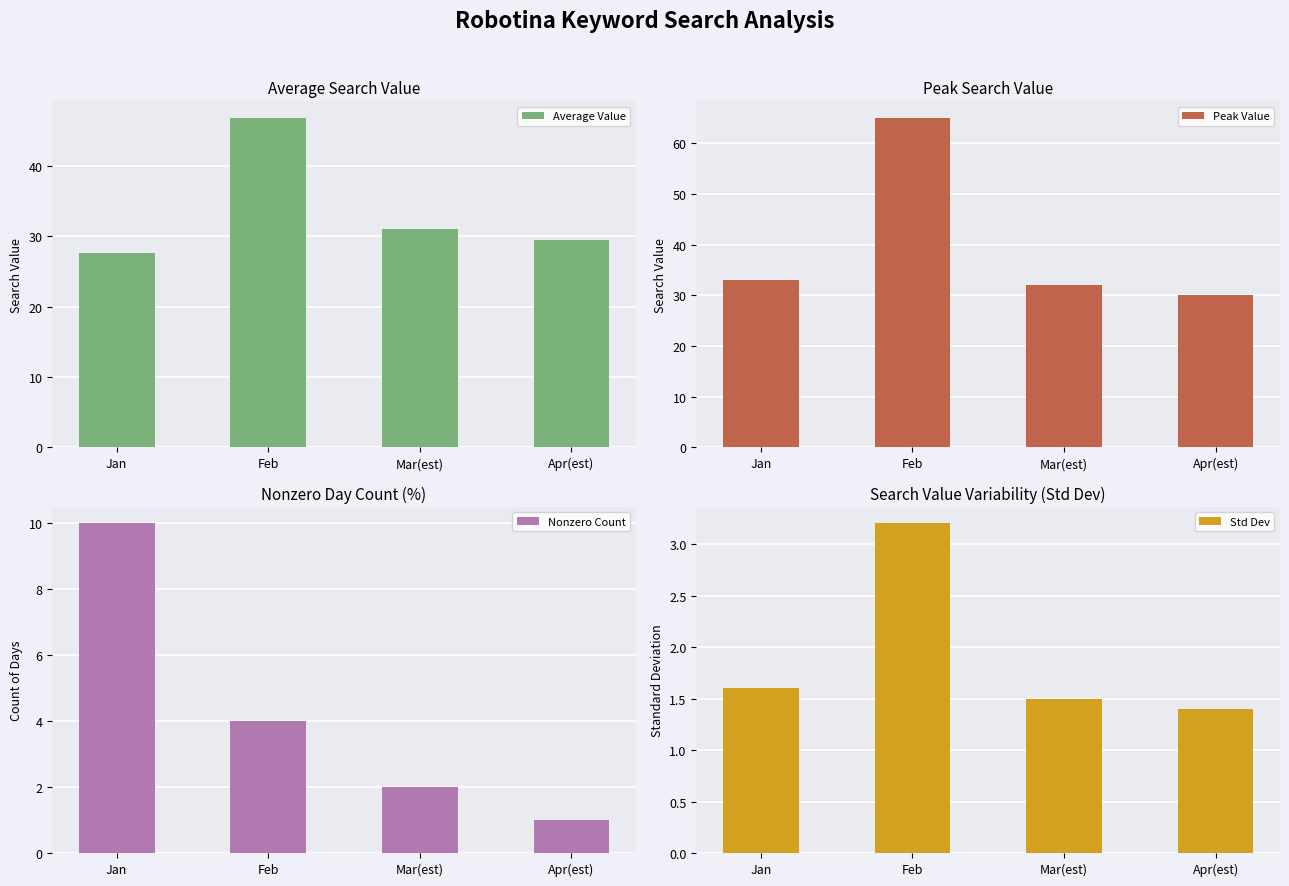

Reading left to right, what are all the values shown in this chart?

Average Value: Jan=27.6	Feb=46.8	Mar(est)=31.0	Apr(est)=29.5
Peak Value: Jan=33.0	Feb=65.0	Mar(est)=32.0	Apr(est)=30.0
Nonzero Count: Jan=10.0	Feb=4.0	Mar(est)=2.0	Apr(est)=1.0
Std Dev: Jan=1.6	Feb=3.2	Mar(est)=1.5	Apr(est)=1.4